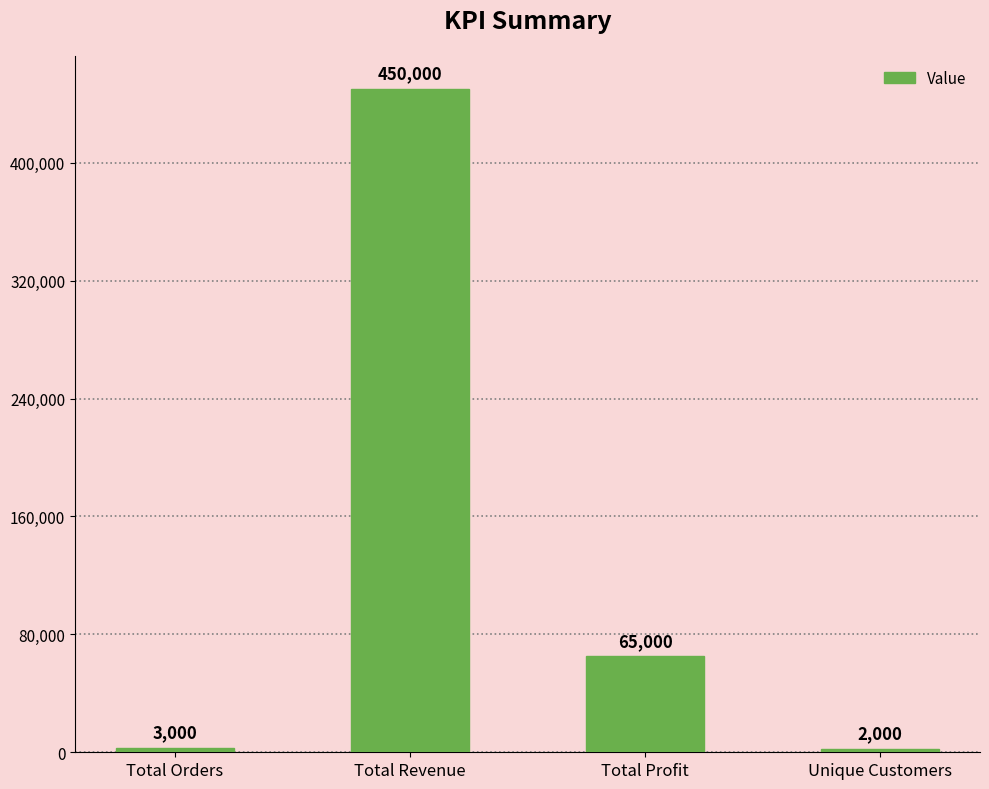

Reading left to right, extract all data points from this chart.

Total Orders=3000	Total Revenue=450000	Total Profit=65000	Unique Customers=2000